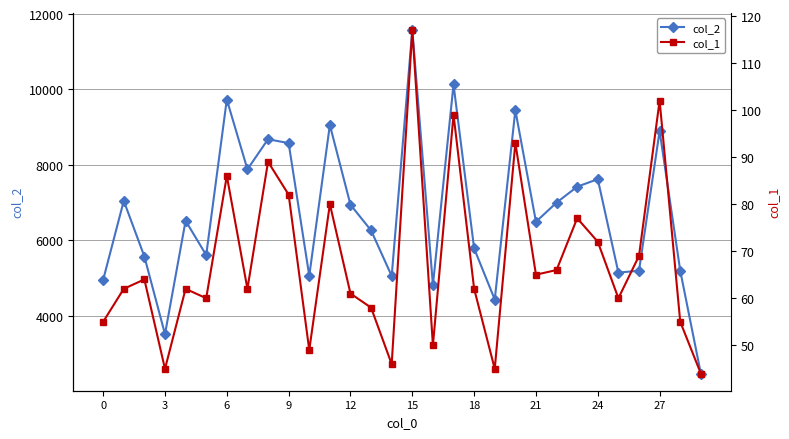

True or false: col_1 has more than 2 points higher than both neighbors.

True